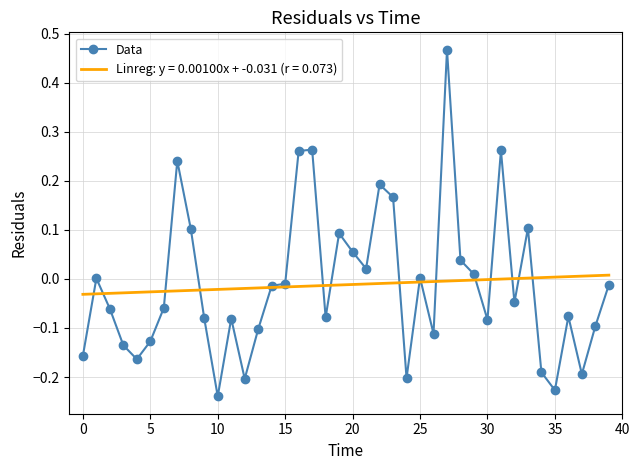

Which series has the largest range (max minus min)?

Data